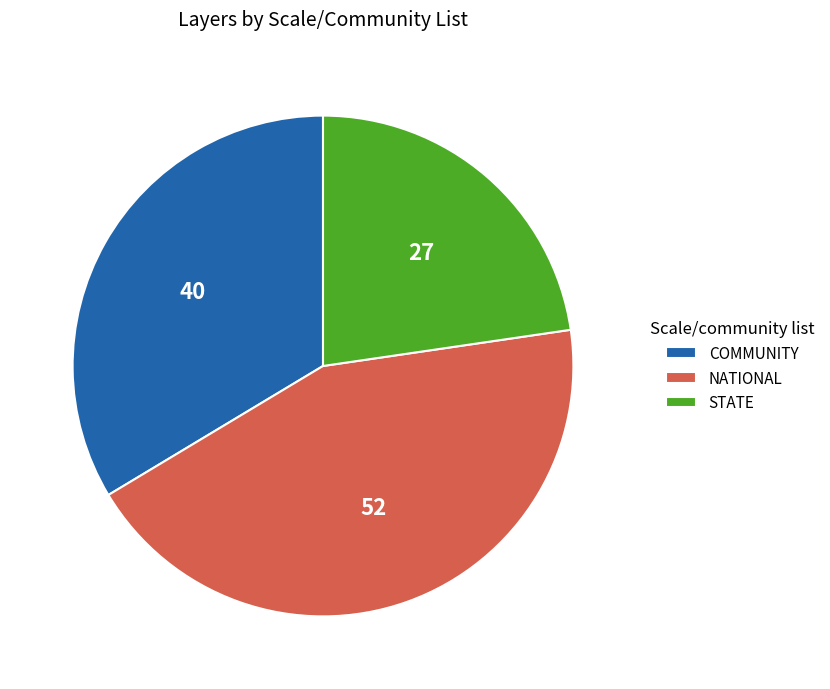

Does COMMUNITY represent more than half of the total?

No